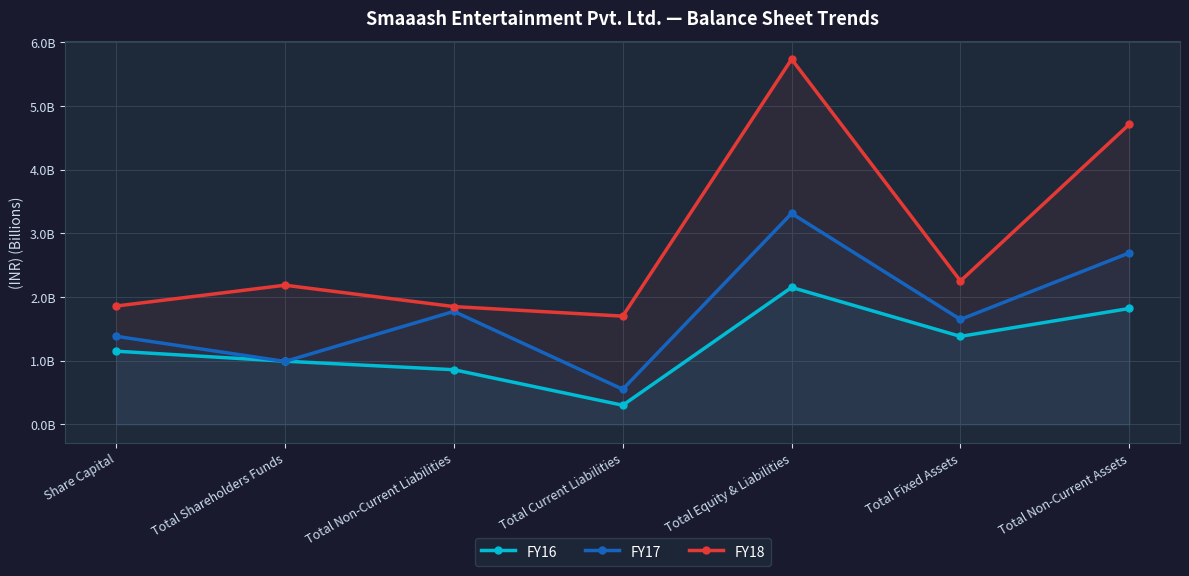

What is the minimum value shown in the chart?

0.3